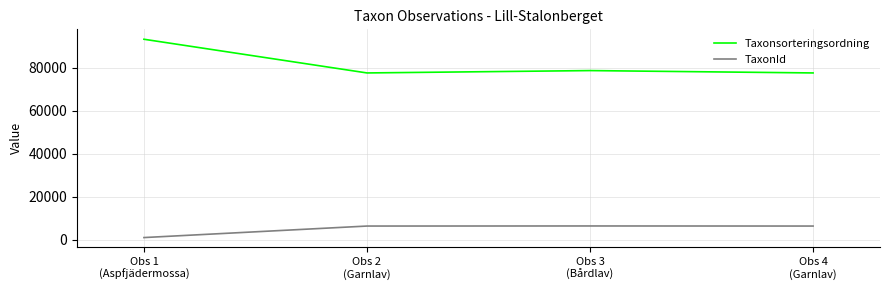

In Taxonsorteringsordning, how many points are lower than both neighbors (excluding endpoints)?

1